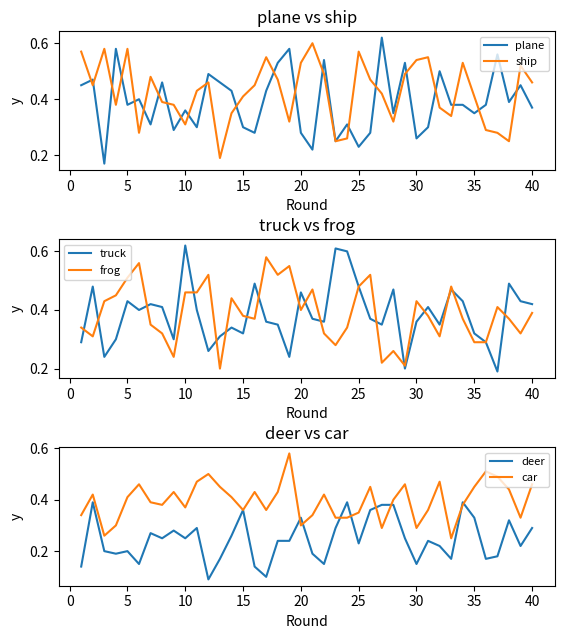

Which series has the largest range (max minus min)?

plane